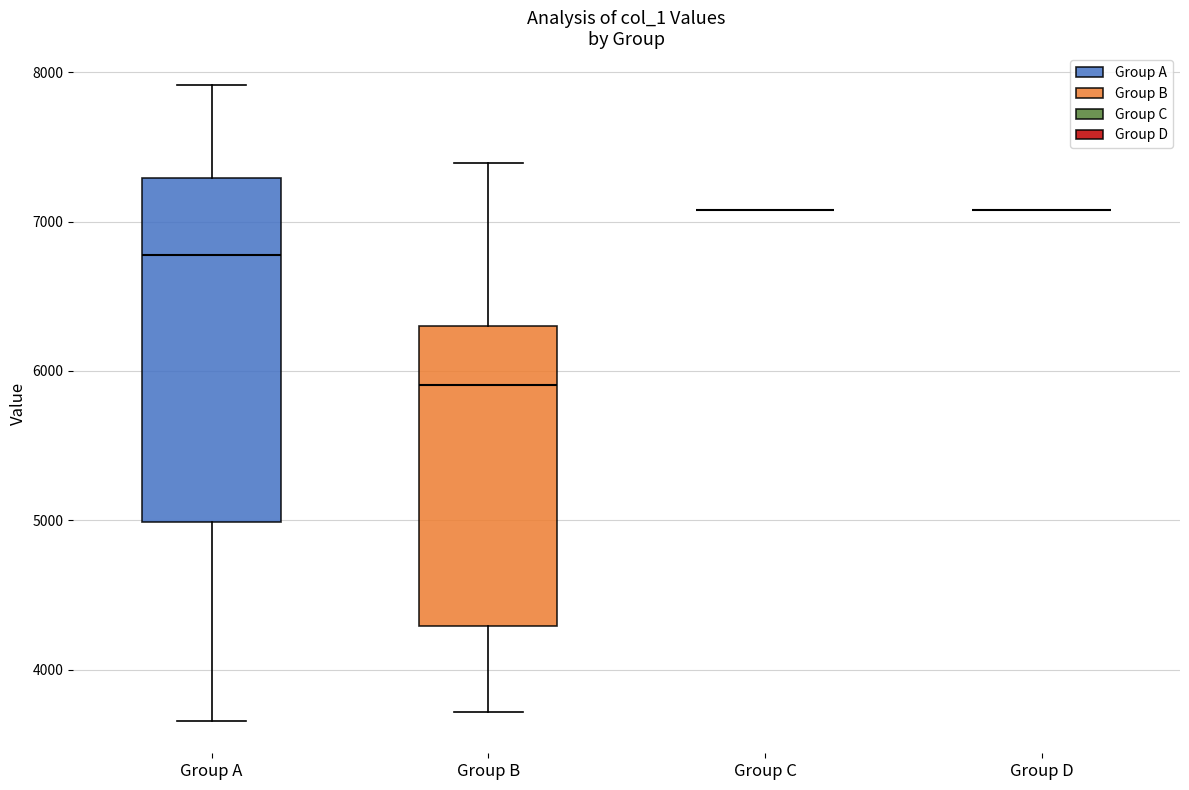

Reading left to right, read every box against the y-axis: the position of its median line, the range the box covers, and the ends of its whiskers. The values are not printed on the chart, so give them approximately, as read against the axis.

Group A: median 6800, box 5000 to 7300, whiskers 3700 to 7900
Group B: median 5900, box 4300 to 6300, whiskers 3700 to 7400
Group C: box collapsed to a line at 7100, whiskers 7100 to 7100
Group D: box collapsed to a line at 7100, whiskers 7100 to 7100